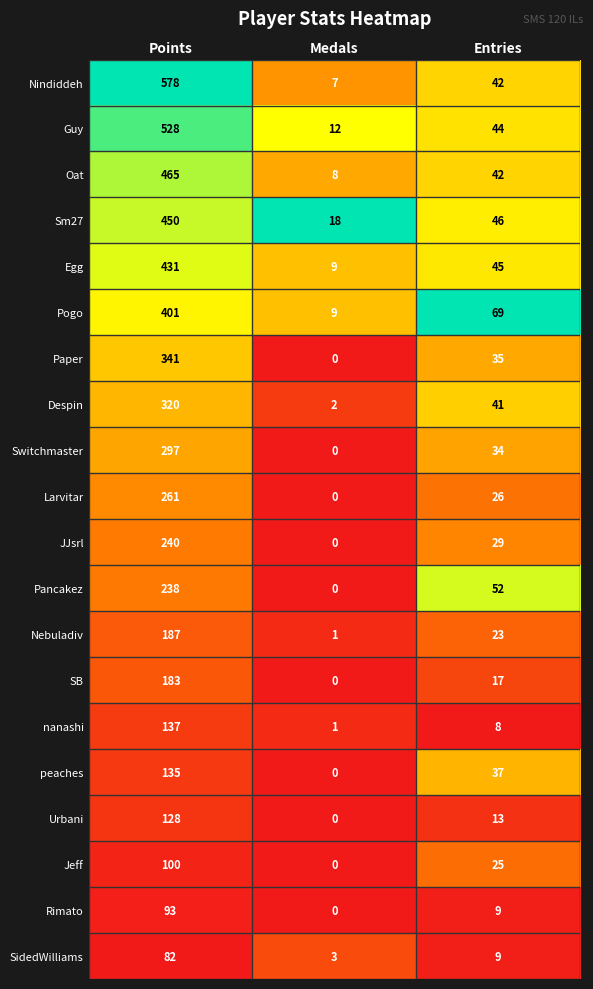

Is the value of Larvitar at Medals greater than the value of Nebuladiv at Medals?

No